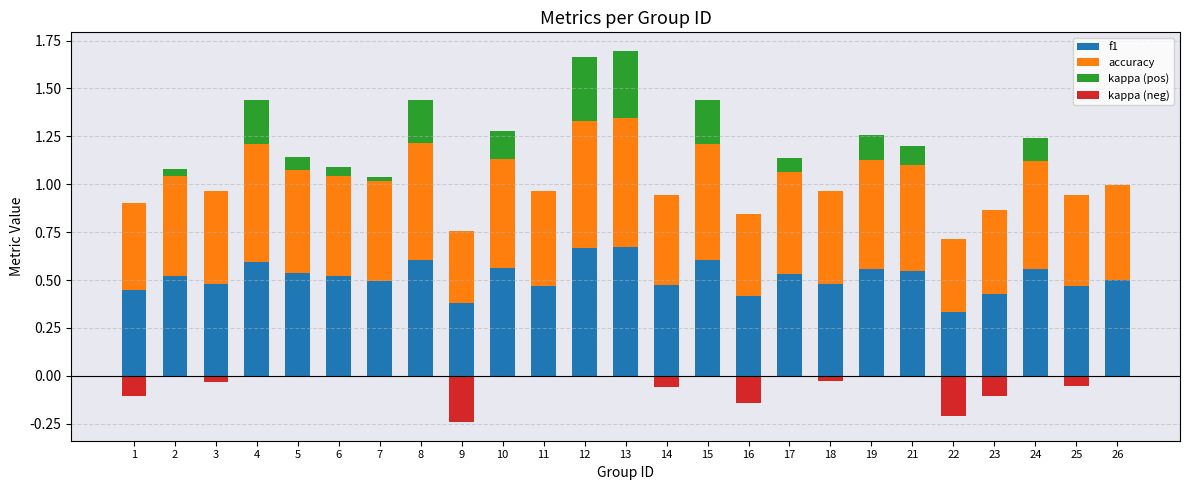

At which category does the chart reach its minimum across all series?

9